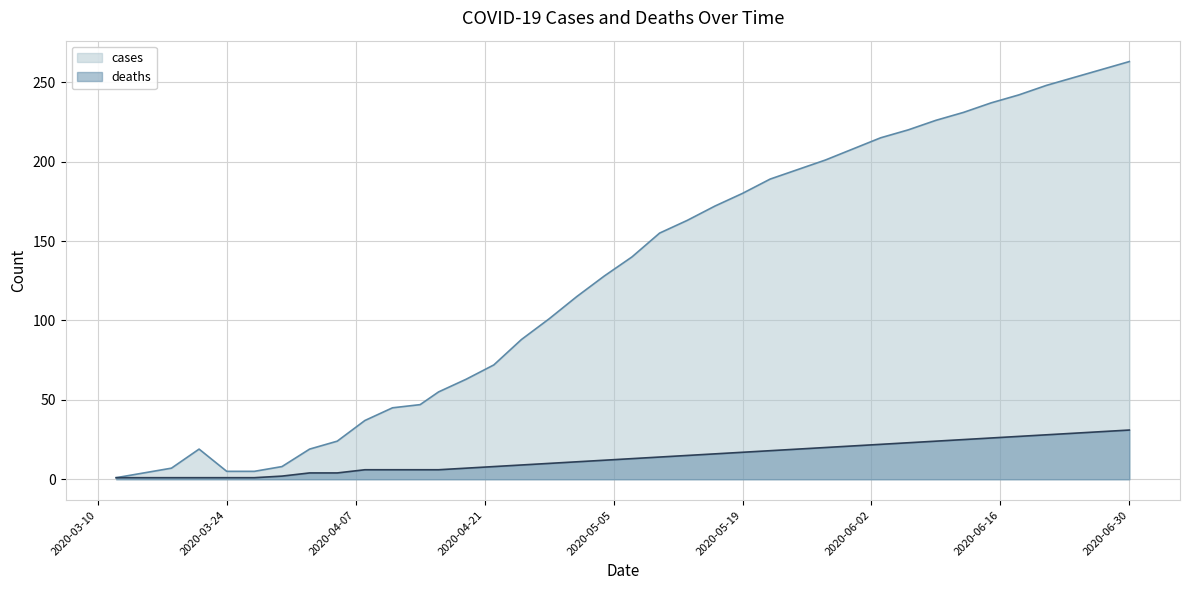

Is the value of cases at 2020-05-16 greater than the value of deaths at 2020-06-27?

Yes